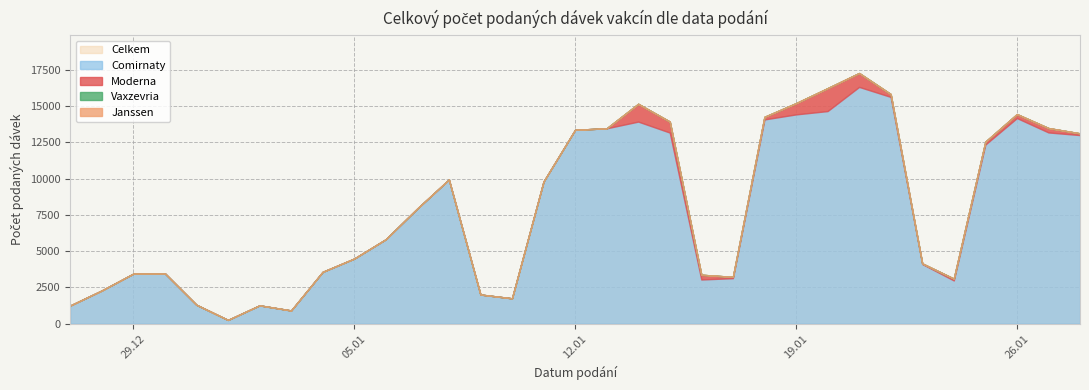

The value of Moderna at 14.01.2021 is 537. True or false?

False